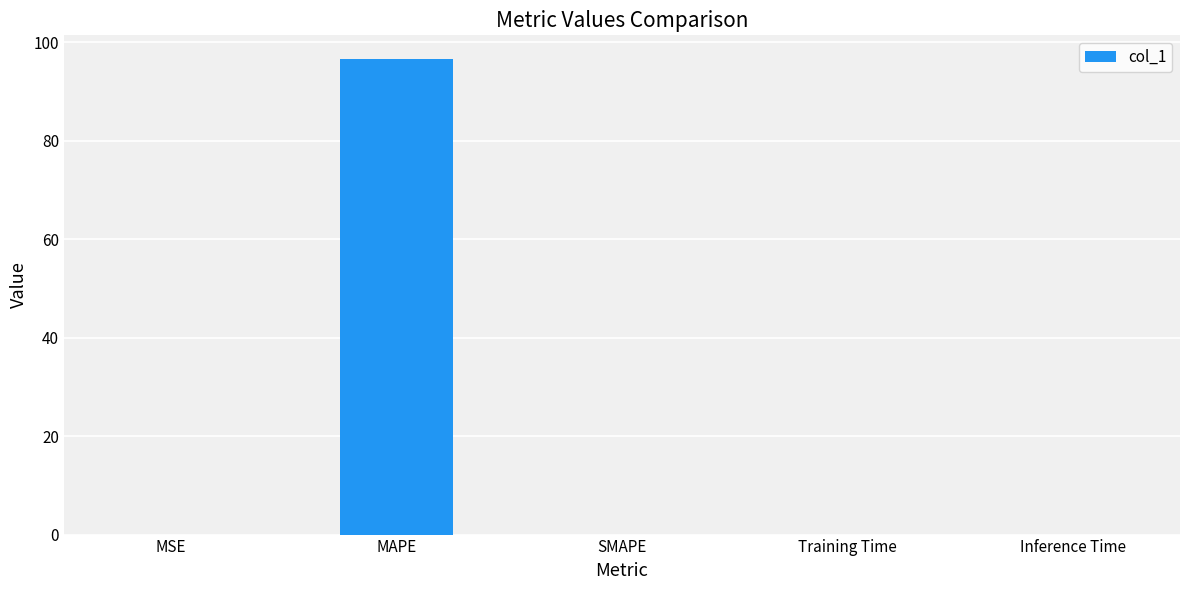

Which has a higher value, MSE or MAPE?

MAPE